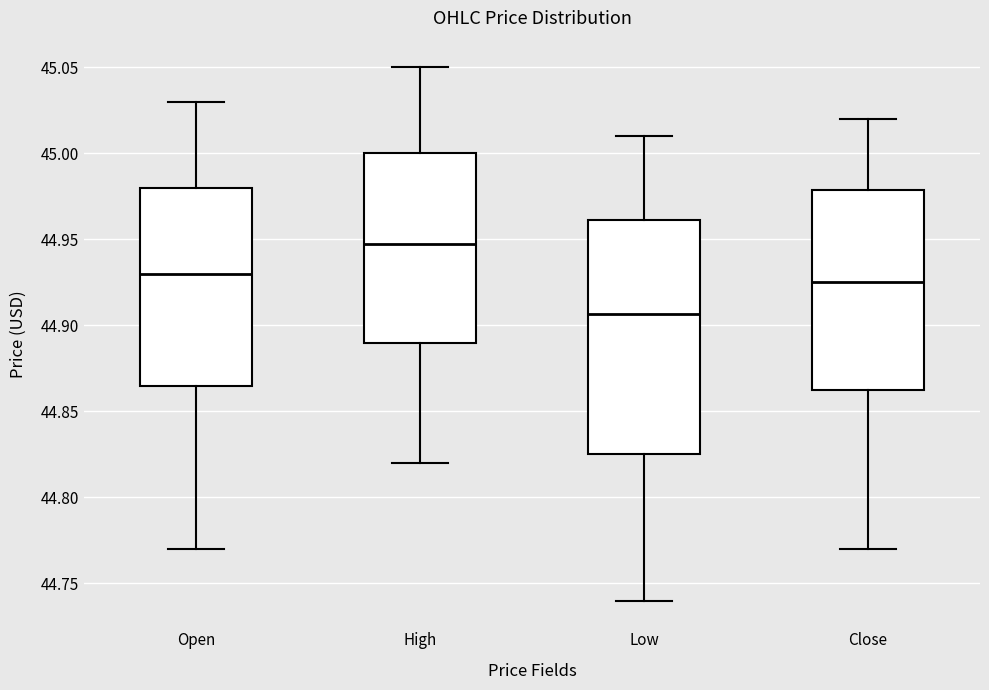

Reading left to right, transcribe this box plot: for each box, give where its median line is, the range the box spans, and where its two whiskers end, as read against the y-axis. The values are not printed on the chart, so give them approximately, as read against the axis.

Open: median 44.930, box 44.865 to 44.980, whiskers 44.770 to 45.030
High: median 44.950, box 44.890 to 45.000, whiskers 44.820 to 45.050
Low: median 44.905, box 44.825 to 44.960, whiskers 44.740 to 45.010
Close: median 44.925, box 44.865 to 44.980, whiskers 44.770 to 45.020